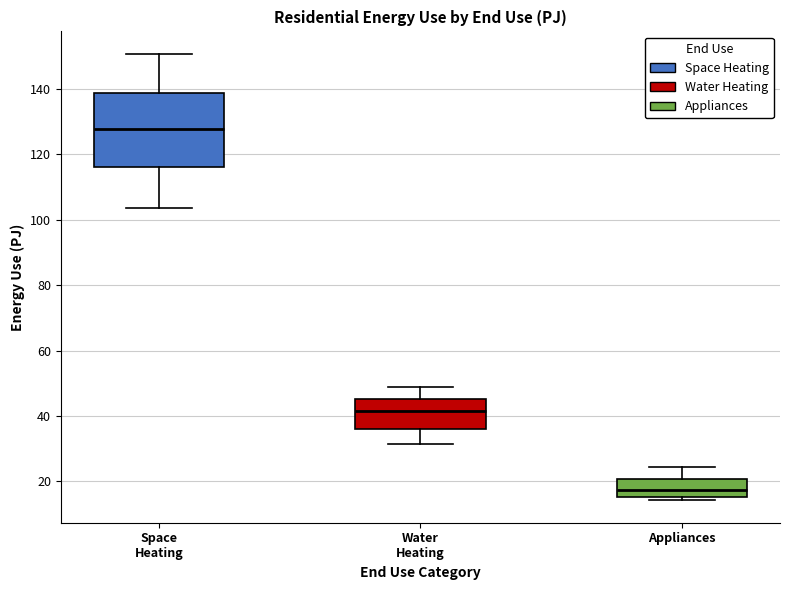

Which box has the lowest median line?

Appliances